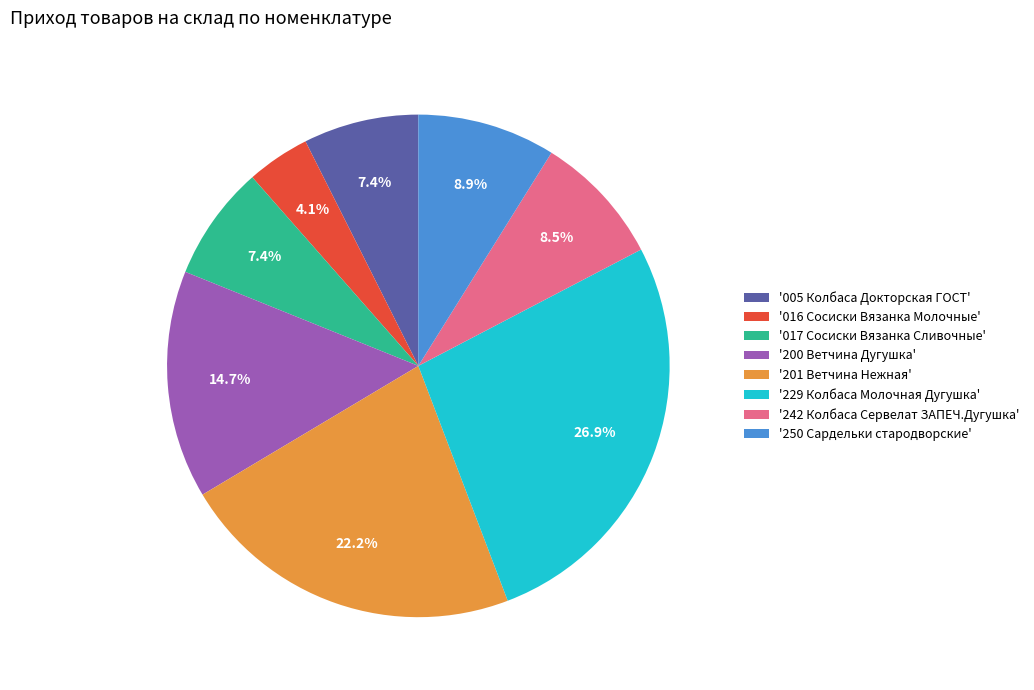

What percentage is NOT represented by '017 Сосиски Вязанка Сливочные'?

92.6%